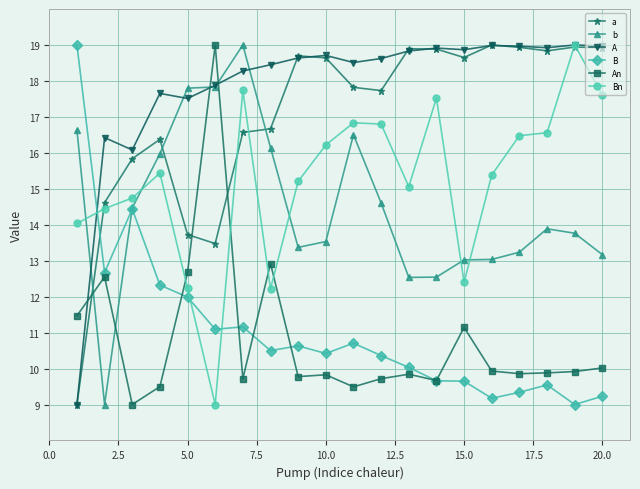

Is this an area chart (filled region under the line)?

No